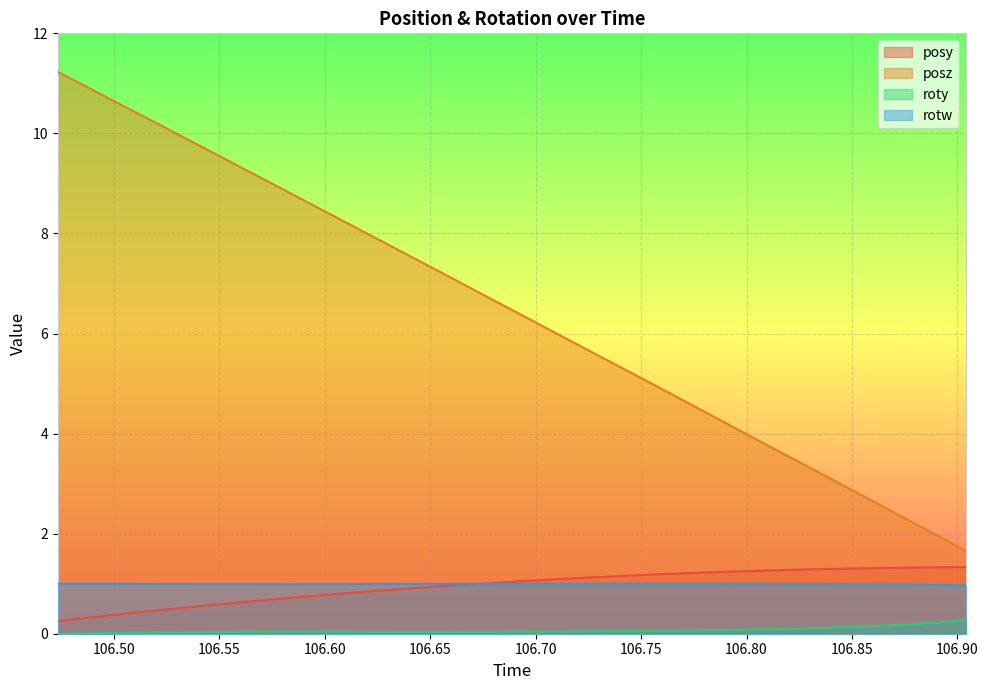

What is the difference between the maximum and minimum values in the posy series?

1.1